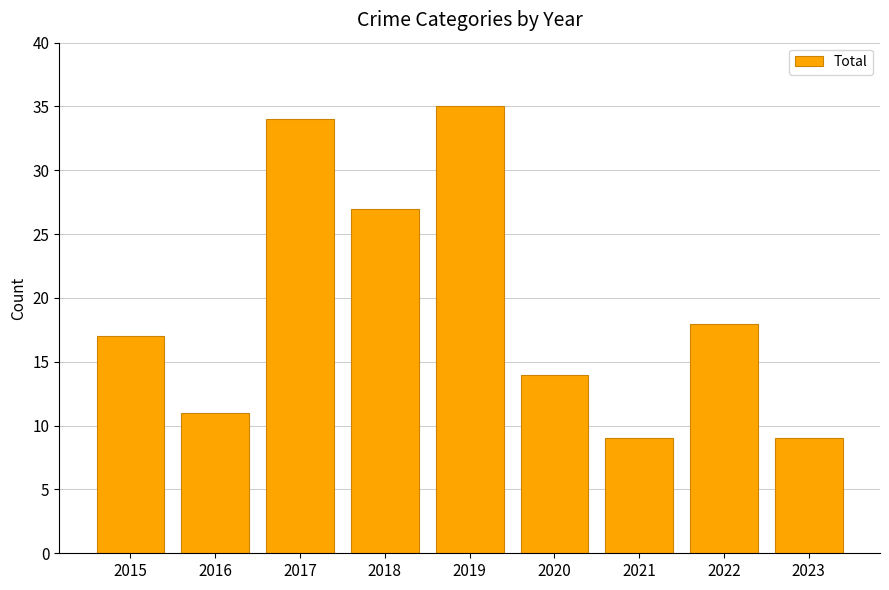

Reading left to right, extract all data points from this chart.

17	11	34	27	35	14	9	18	9